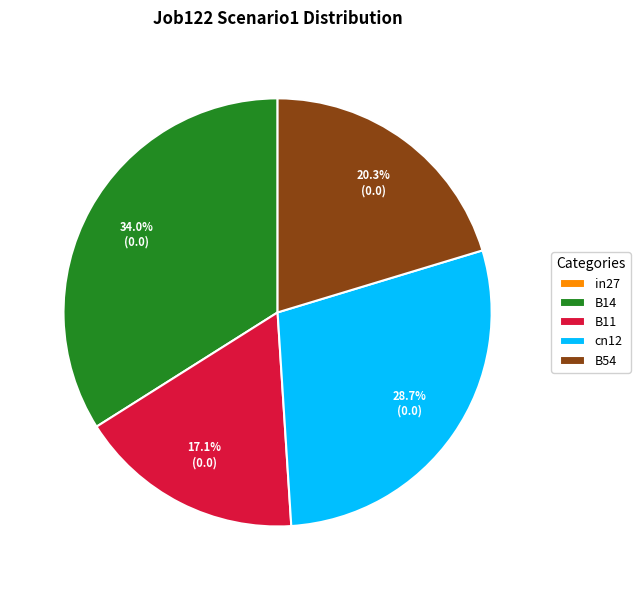

To the nearest percent, what is the average slice percentage?

20%